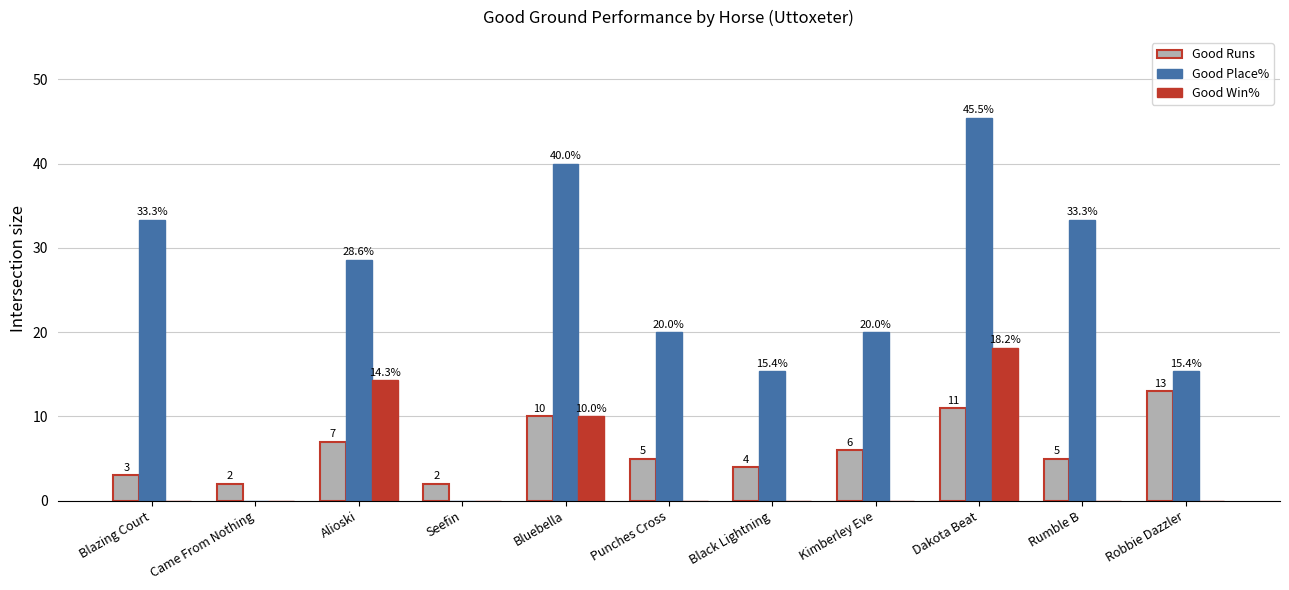

Which label corresponds to the largest value in the chart?

Dakota Beat